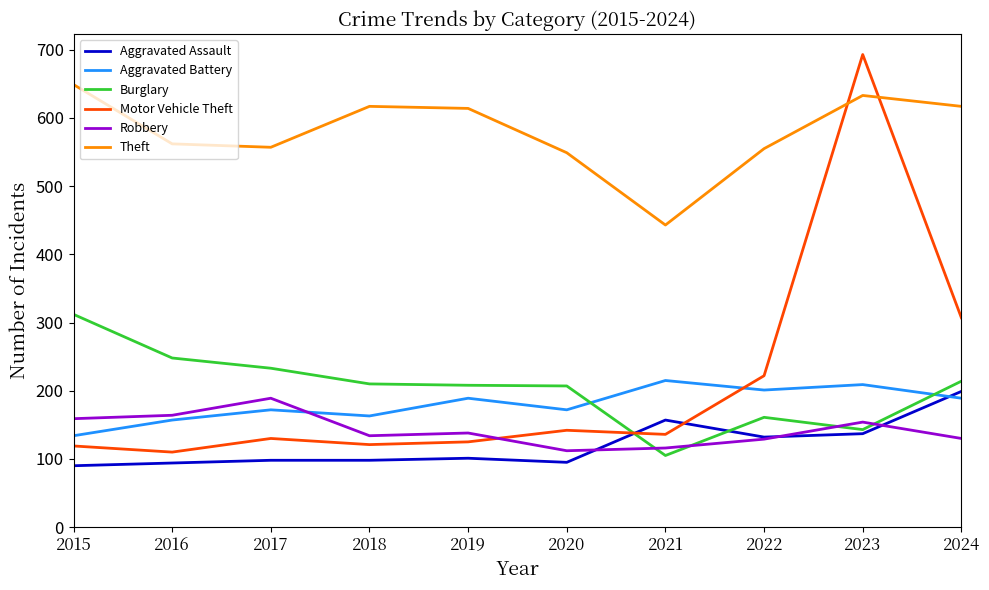

What value does the Theft series have at 2016?

562